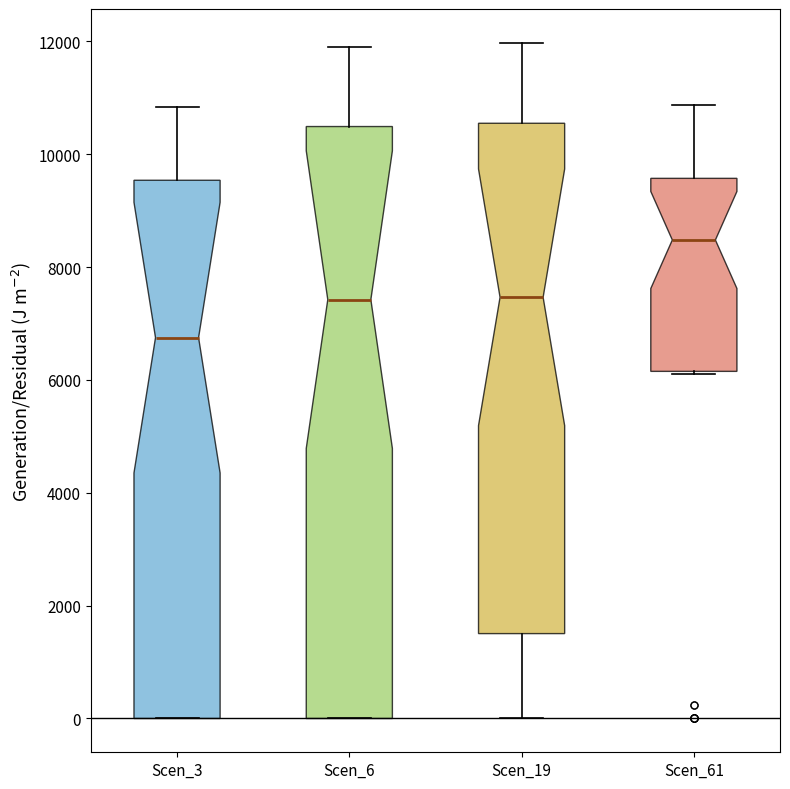

Comparing the boxes themselves (not the whiskers), which one is the tallest?

Scen_6